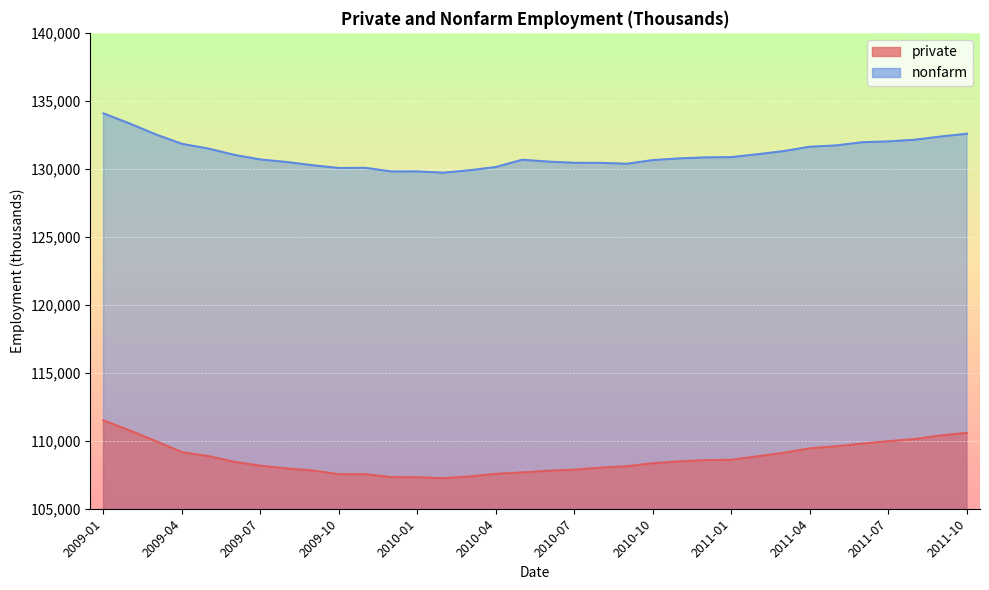

What is the highest value of the nonfarm series?

134074